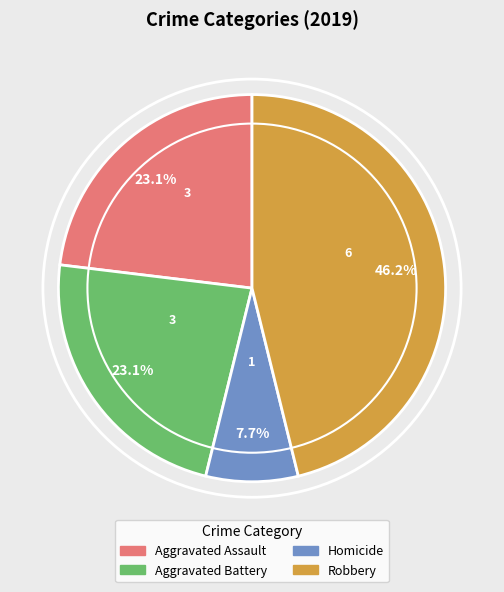

Is there any slice that represents more than half of the pie?

No